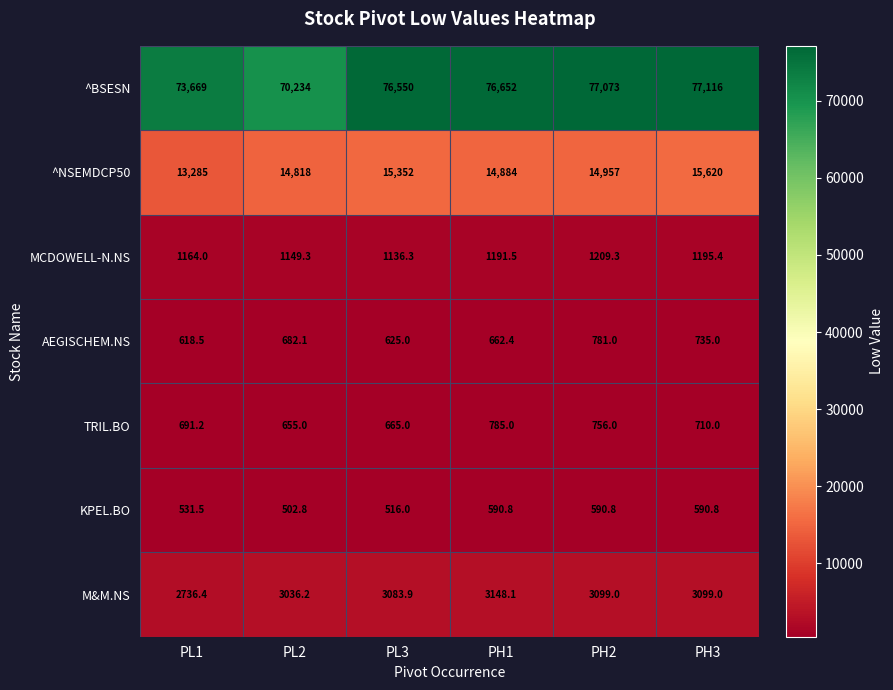

Where is MCDOWELL-N.NS nearest to the value 1172?

PL1